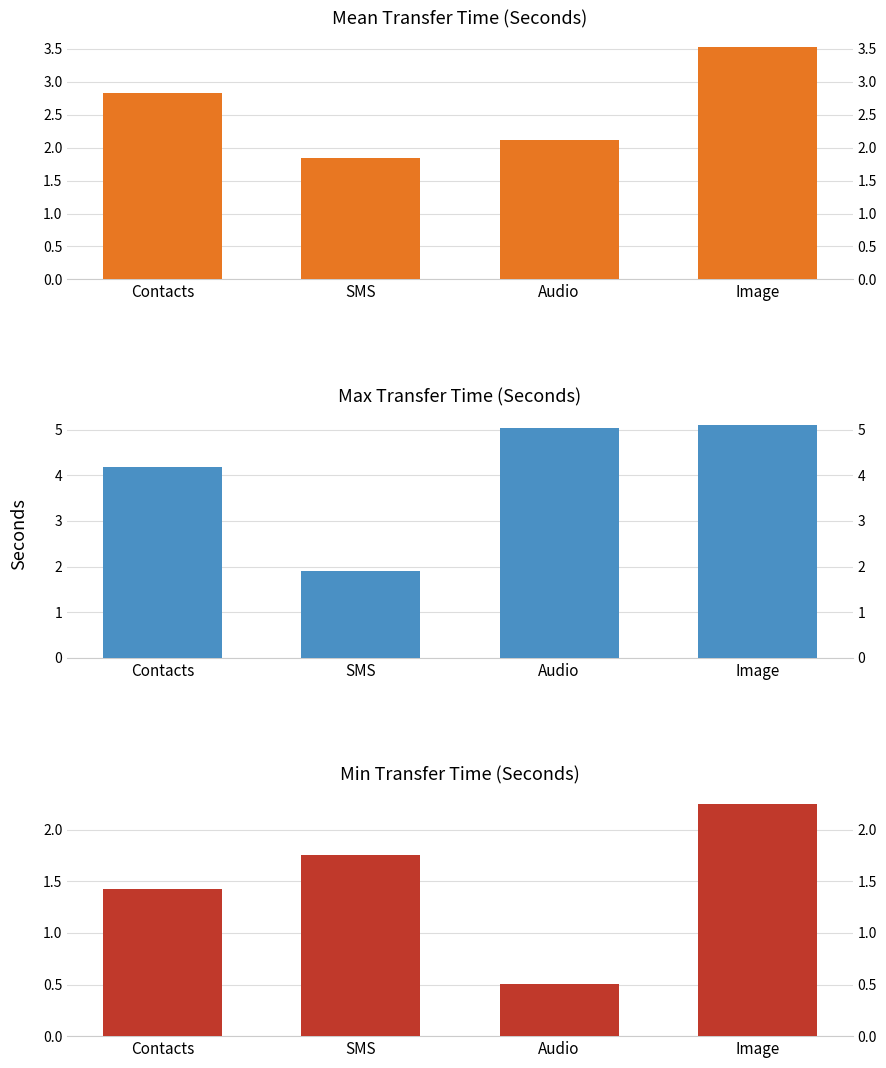

Rank the categories by Max Transfer Time (Seconds) value from highest to lowest.

Image, Audio, Contacts, SMS